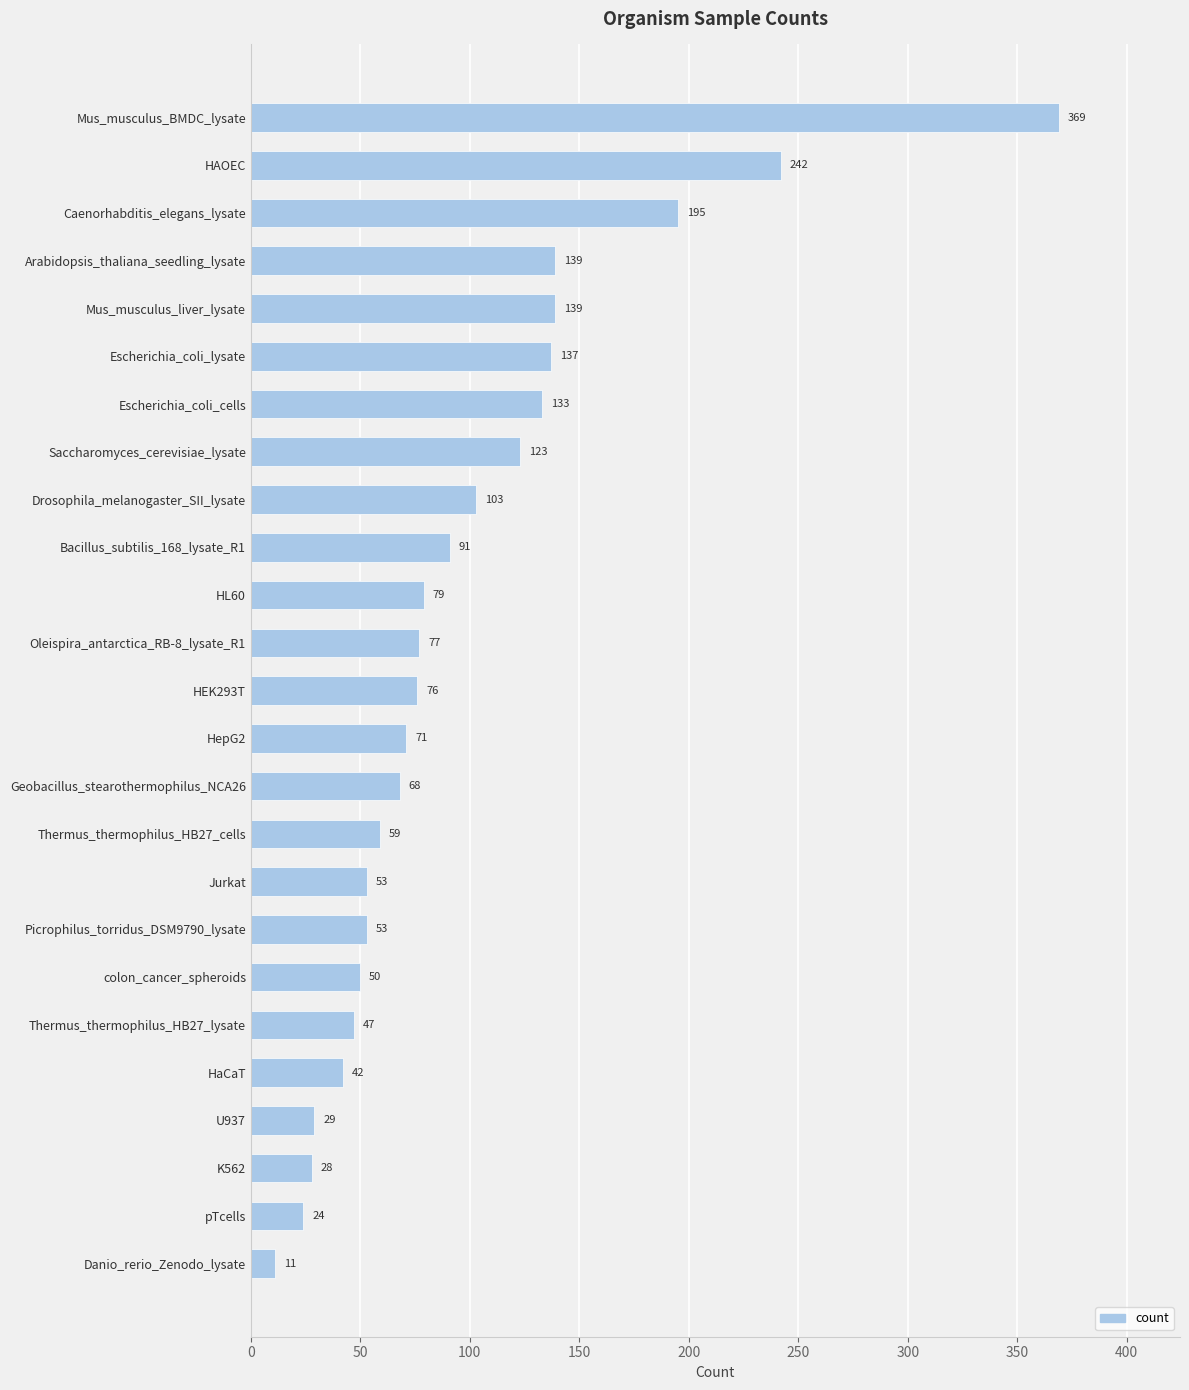

The value at HepG2 is 34. True or false?

False